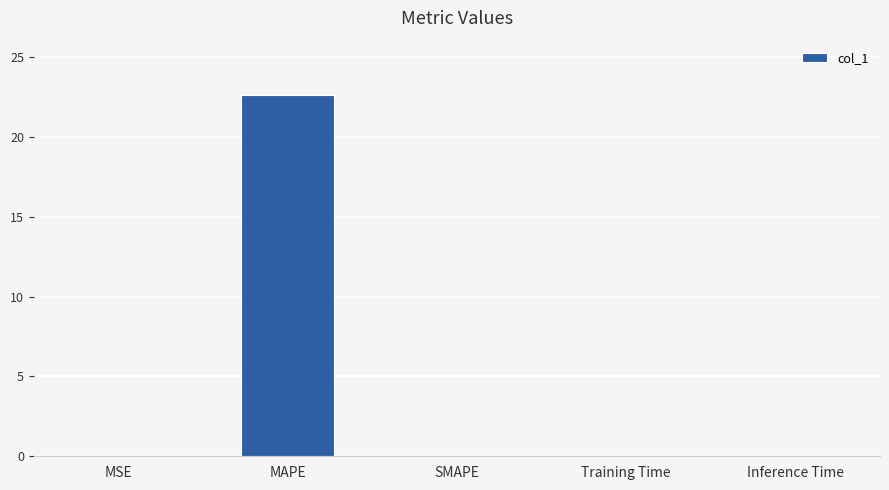

Between MAPE and SMAPE, which is larger?

MAPE